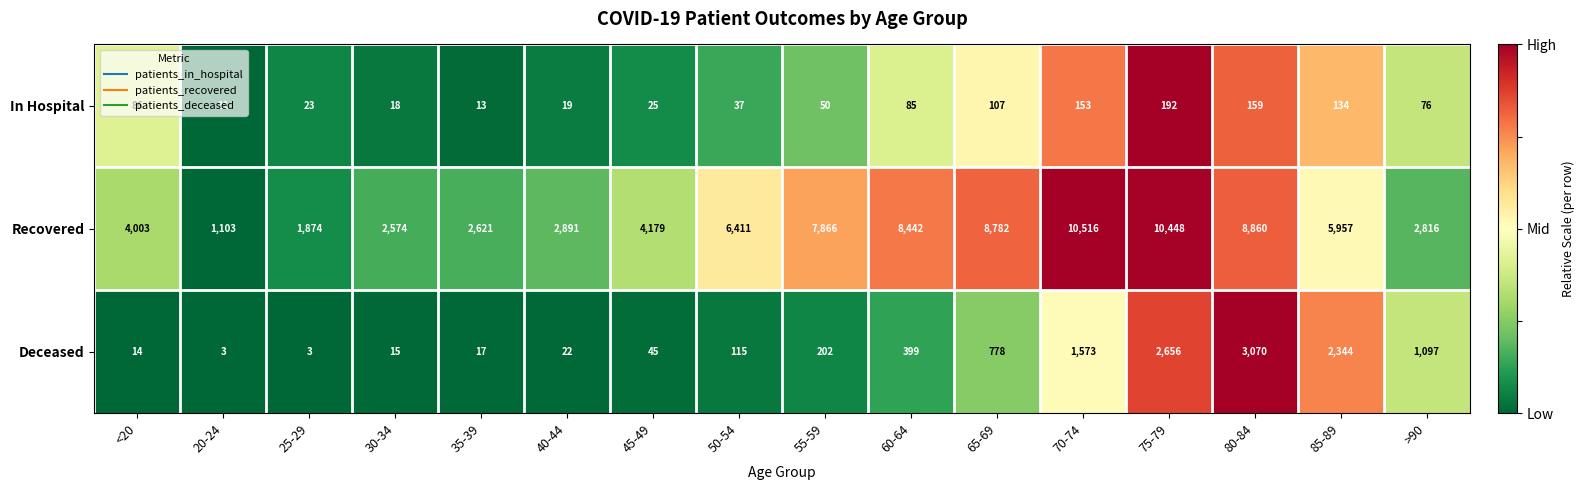

What is the maximum value for Deceased?

3070